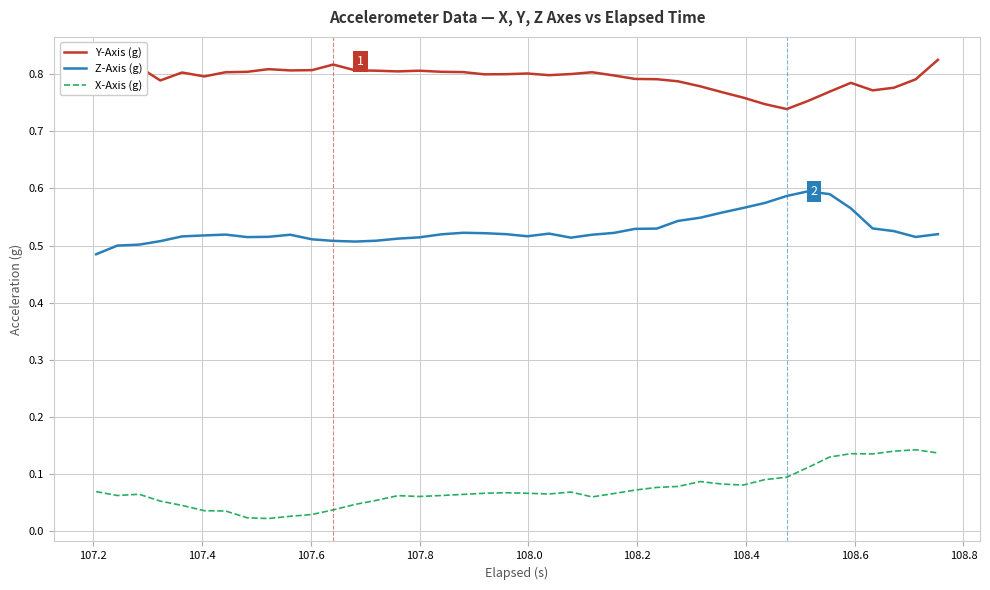

True or false: Y-Axis (g) and X-Axis (g) intersect in this chart.

False